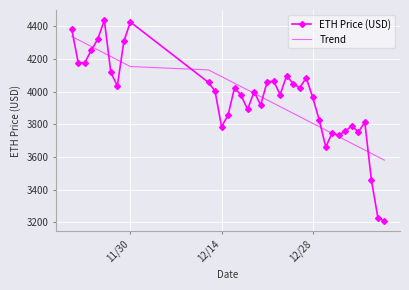

True or false: ETH Price (USD) and Trend cross at least once.

True